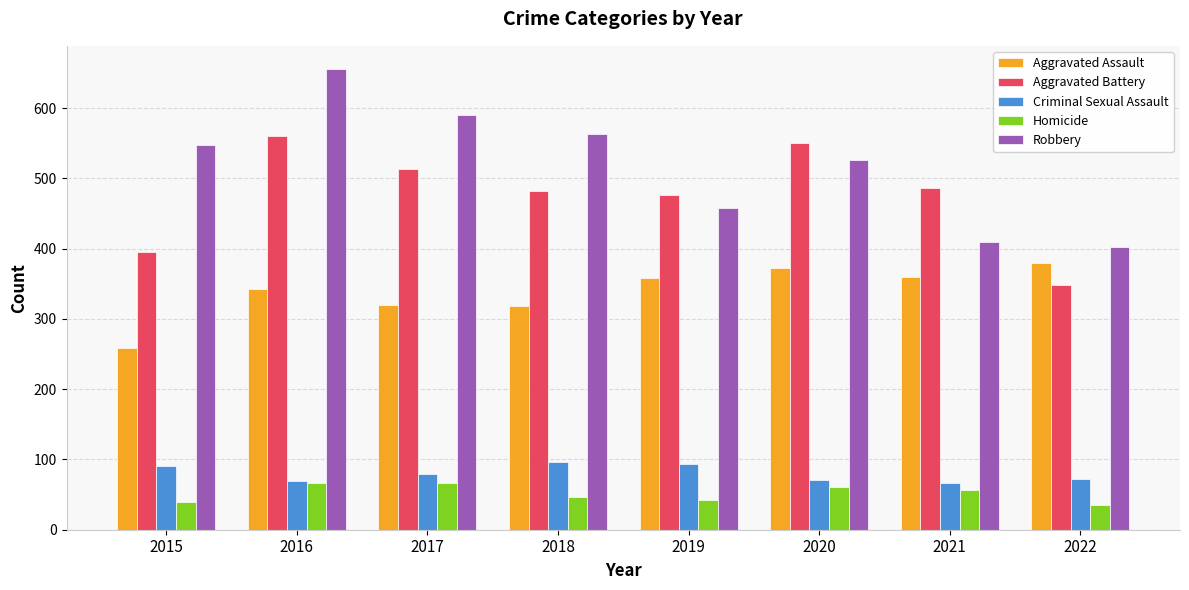

What is the difference between the maximum and minimum values in the Aggravated Battery series?

213